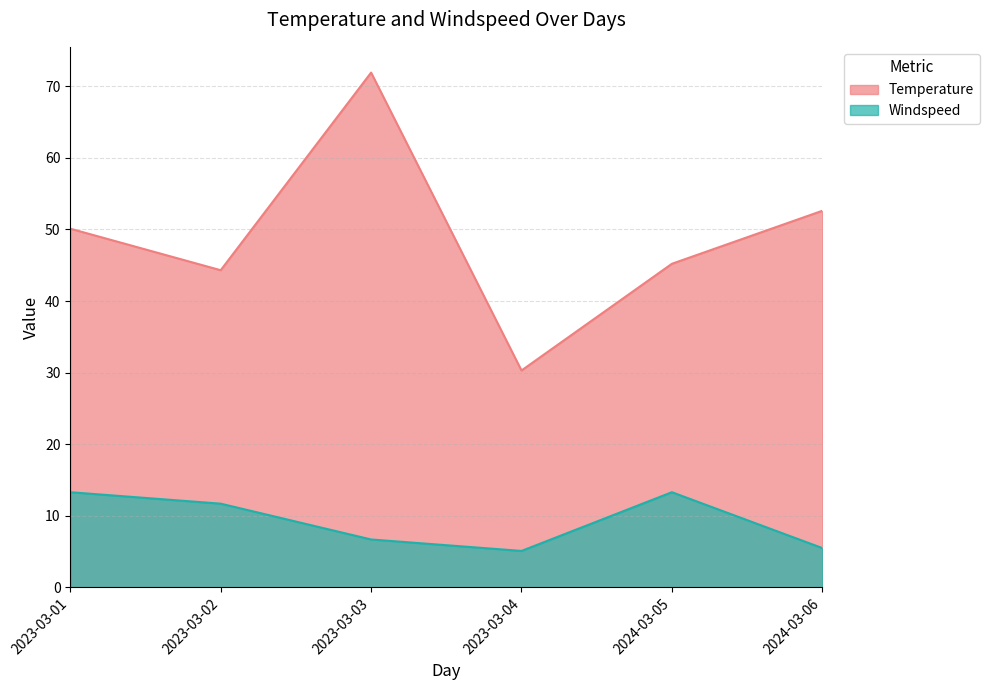

Reading left to right, what are all the values shown in this chart?

Temperature: 2023-03-01=50.1	2023-03-02=44.3	2023-03-03=71.9	2023-03-04=30.3	2024-03-05=45.2	2024-03-06=52.6
Windspeed: 2023-03-01=13.3	2023-03-02=11.7	2023-03-03=6.7	2023-03-04=5.1	2024-03-05=13.3	2024-03-06=5.5